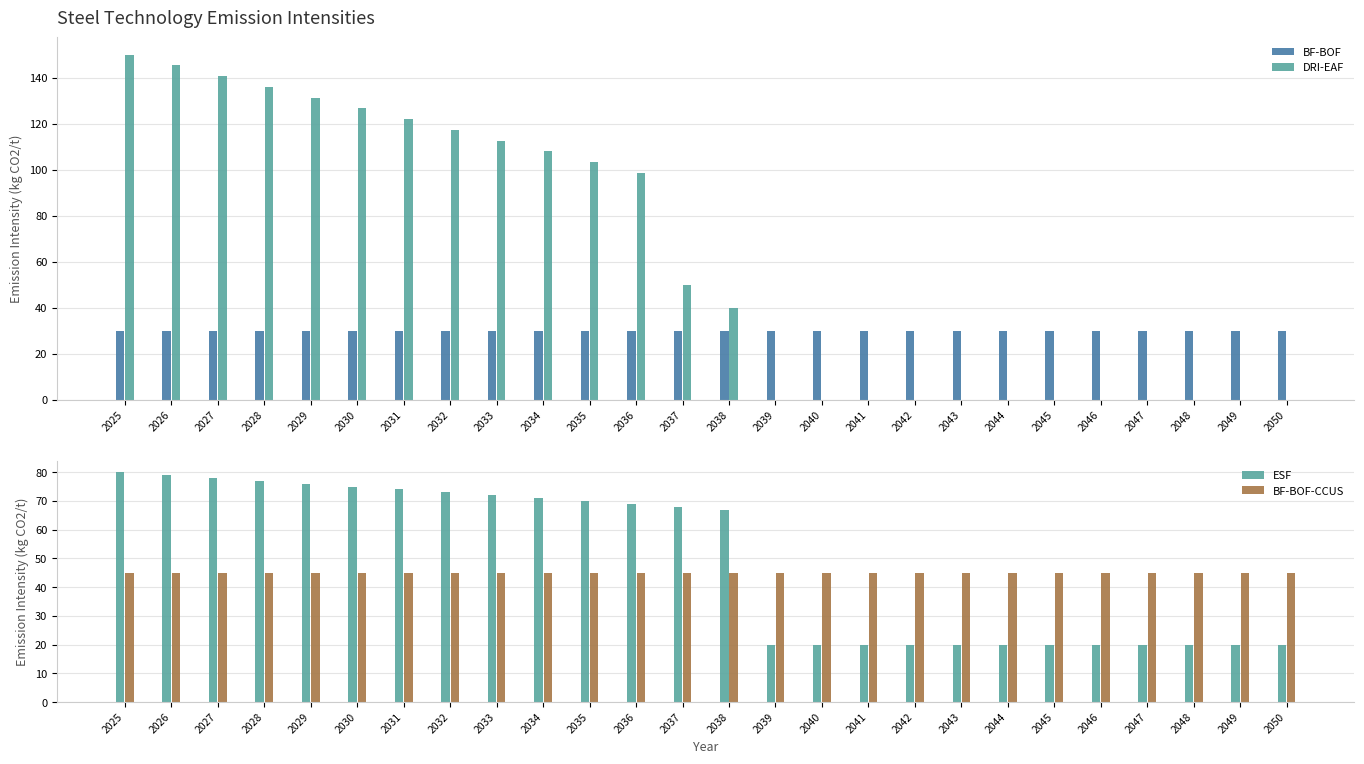

What is the total value across all series at 2043?

95.0